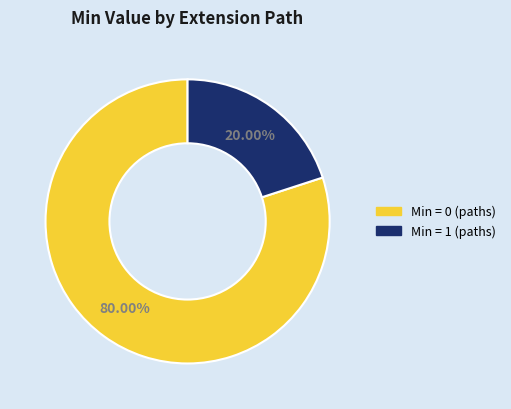

Does any single category account for the majority?

Yes